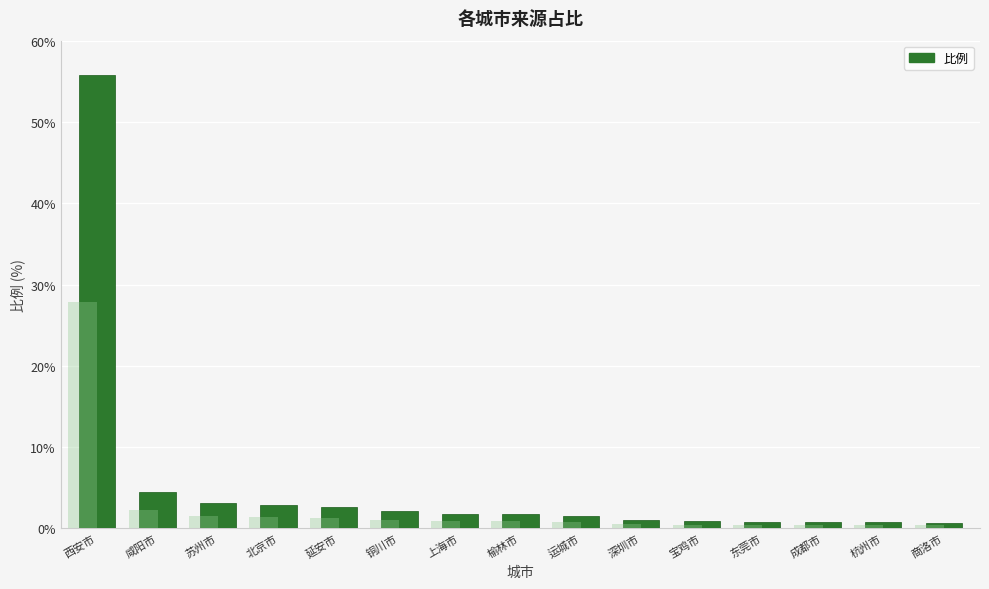

What is the sum of the values at 商洛市 and 西安市?

56.5